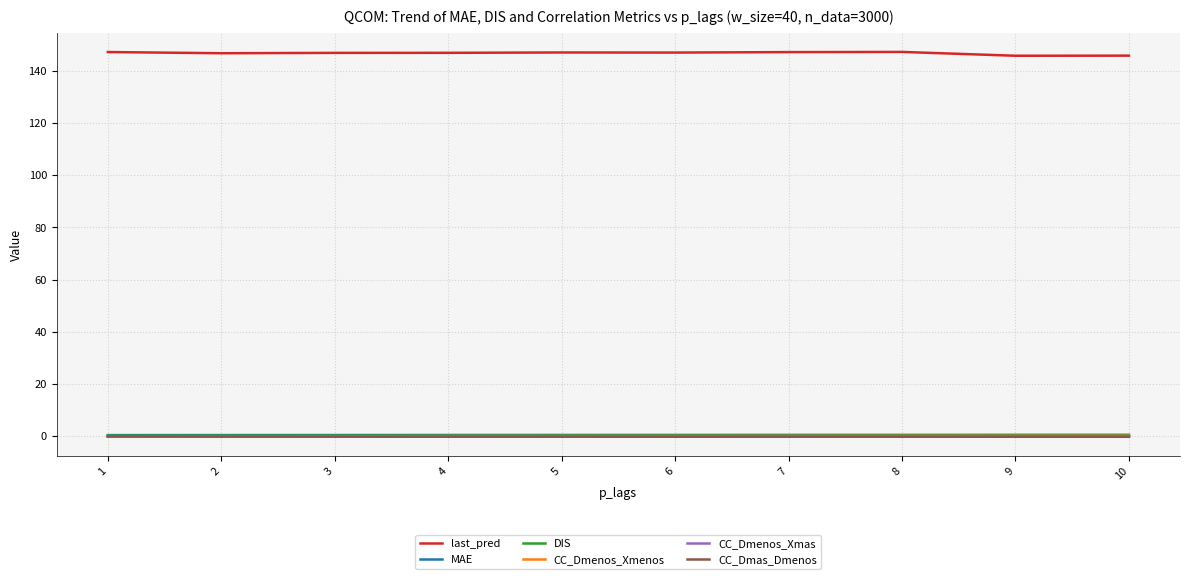

How many lines are shown in the chart?

6